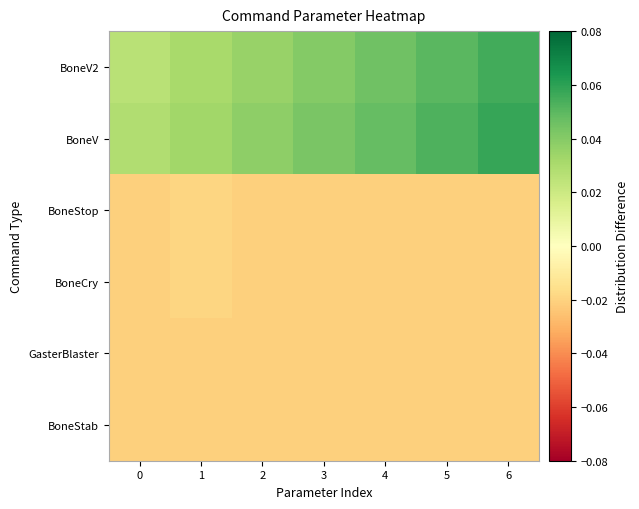

Reading right to left, extract all data points from this chart.

BoneV2: 6=0.1	5=0.1	4=0.0	3=0.0	2=0.0	1=0.0	0=0.0
BoneV: 6=0.1	5=0.1	4=0.0	3=0.0	2=0.0	1=0.0	0=0.0
BoneStop: 6=-0.0	5=-0.0	4=-0.0	3=-0.0	2=-0.0	1=-0.0	0=-0.0
BoneCry: 6=-0.0	5=-0.0	4=-0.0	3=-0.0	2=-0.0	1=-0.0	0=-0.0
GasterBlaster: 6=-0.0	5=-0.0	4=-0.0	3=-0.0	2=-0.0	1=-0.0	0=-0.0
BoneStab: 6=-0.0	5=-0.0	4=-0.0	3=-0.0	2=-0.0	1=-0.0	0=-0.0